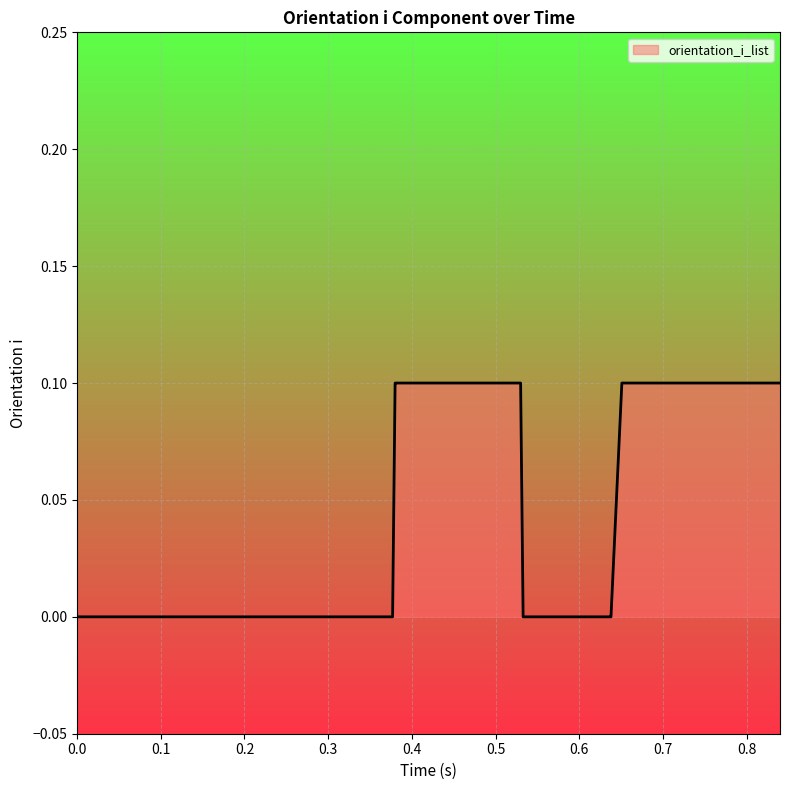

Does the chart display data point markers on the line(s)?

No